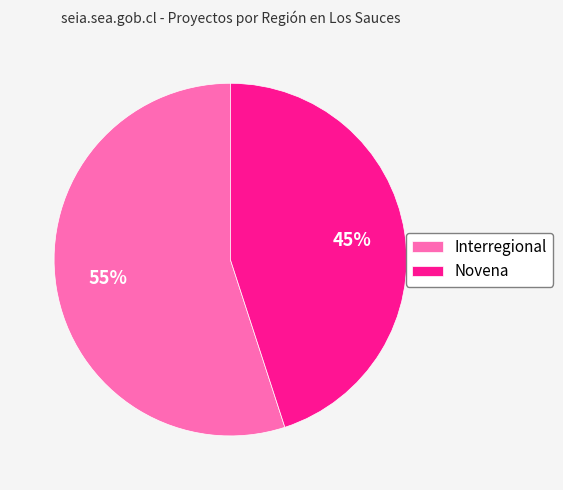

Rank the categories by value from highest to lowest.

Interregional, Novena